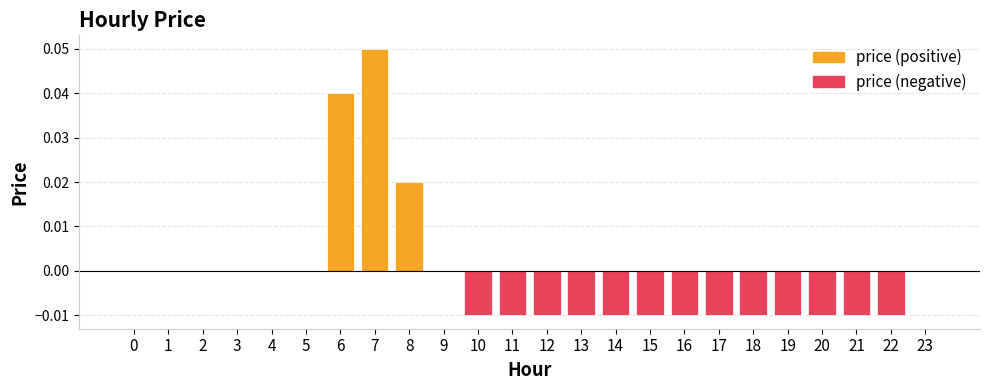

How many values are below zero?

13